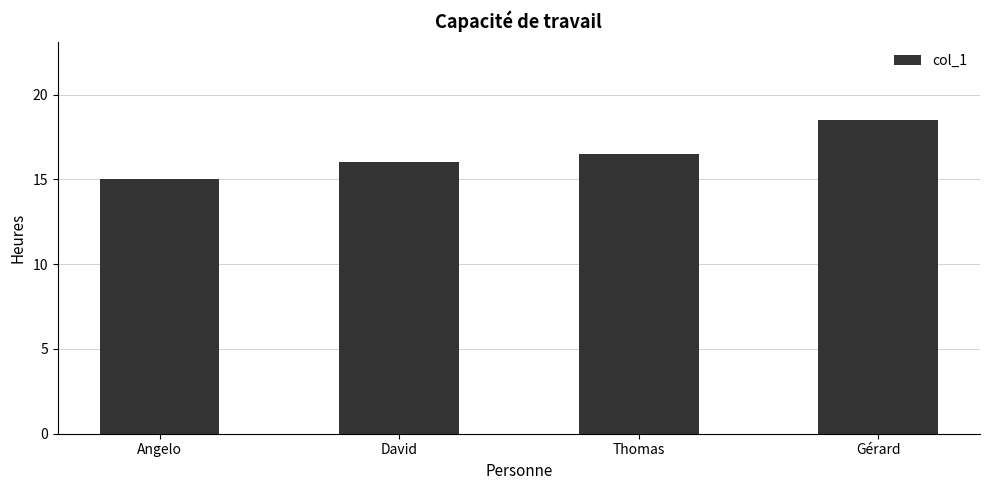

What is the value of the 3rd bar from the left?

16.5